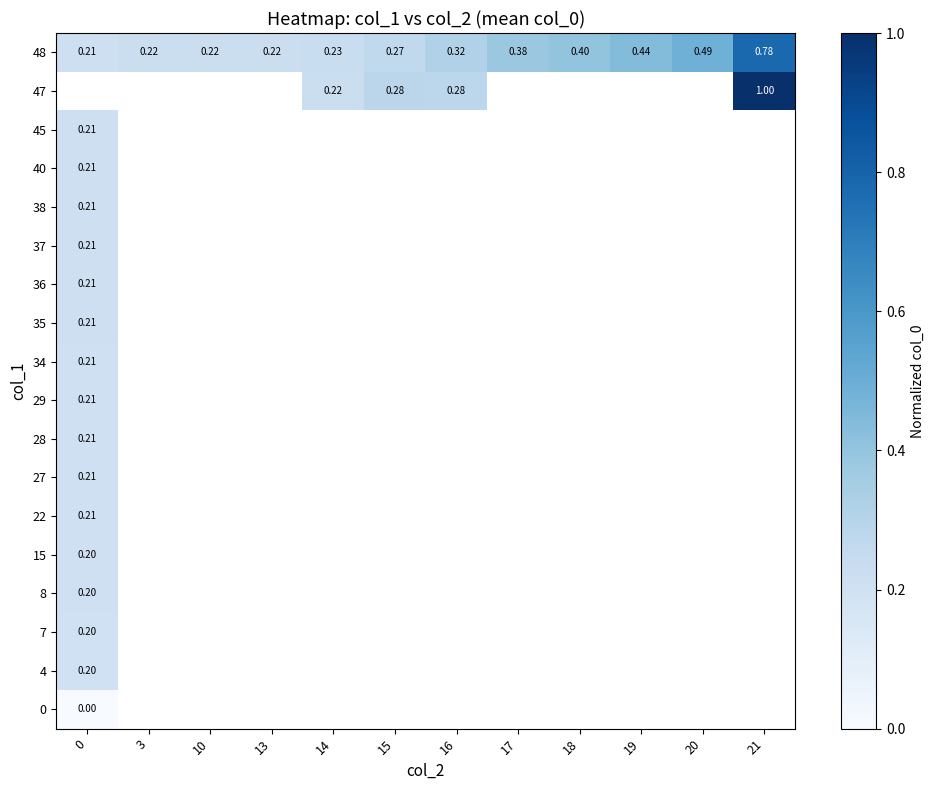

Is the value of 15 at 21 greater than the value of 40 at 14?

No